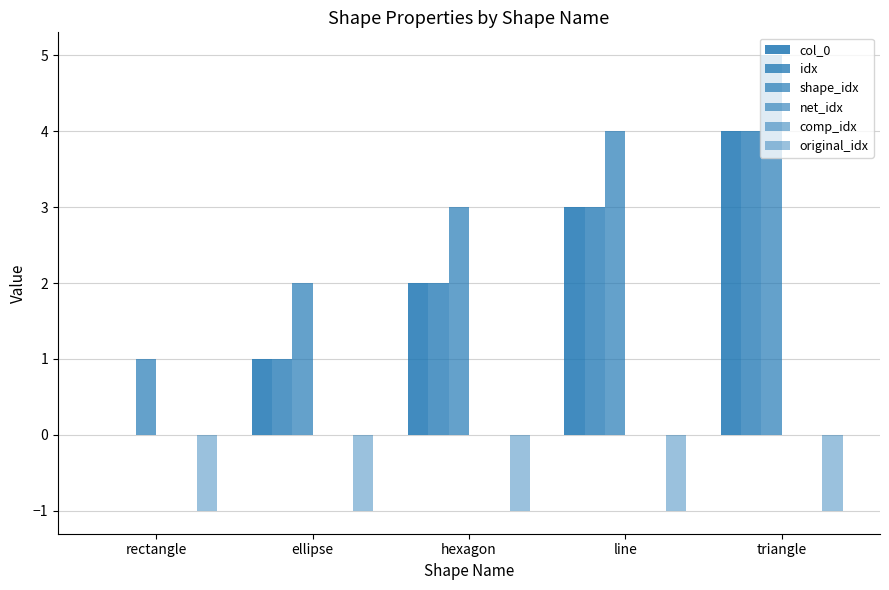

True or false: col_0 has a value of 2 at hexagon.

True